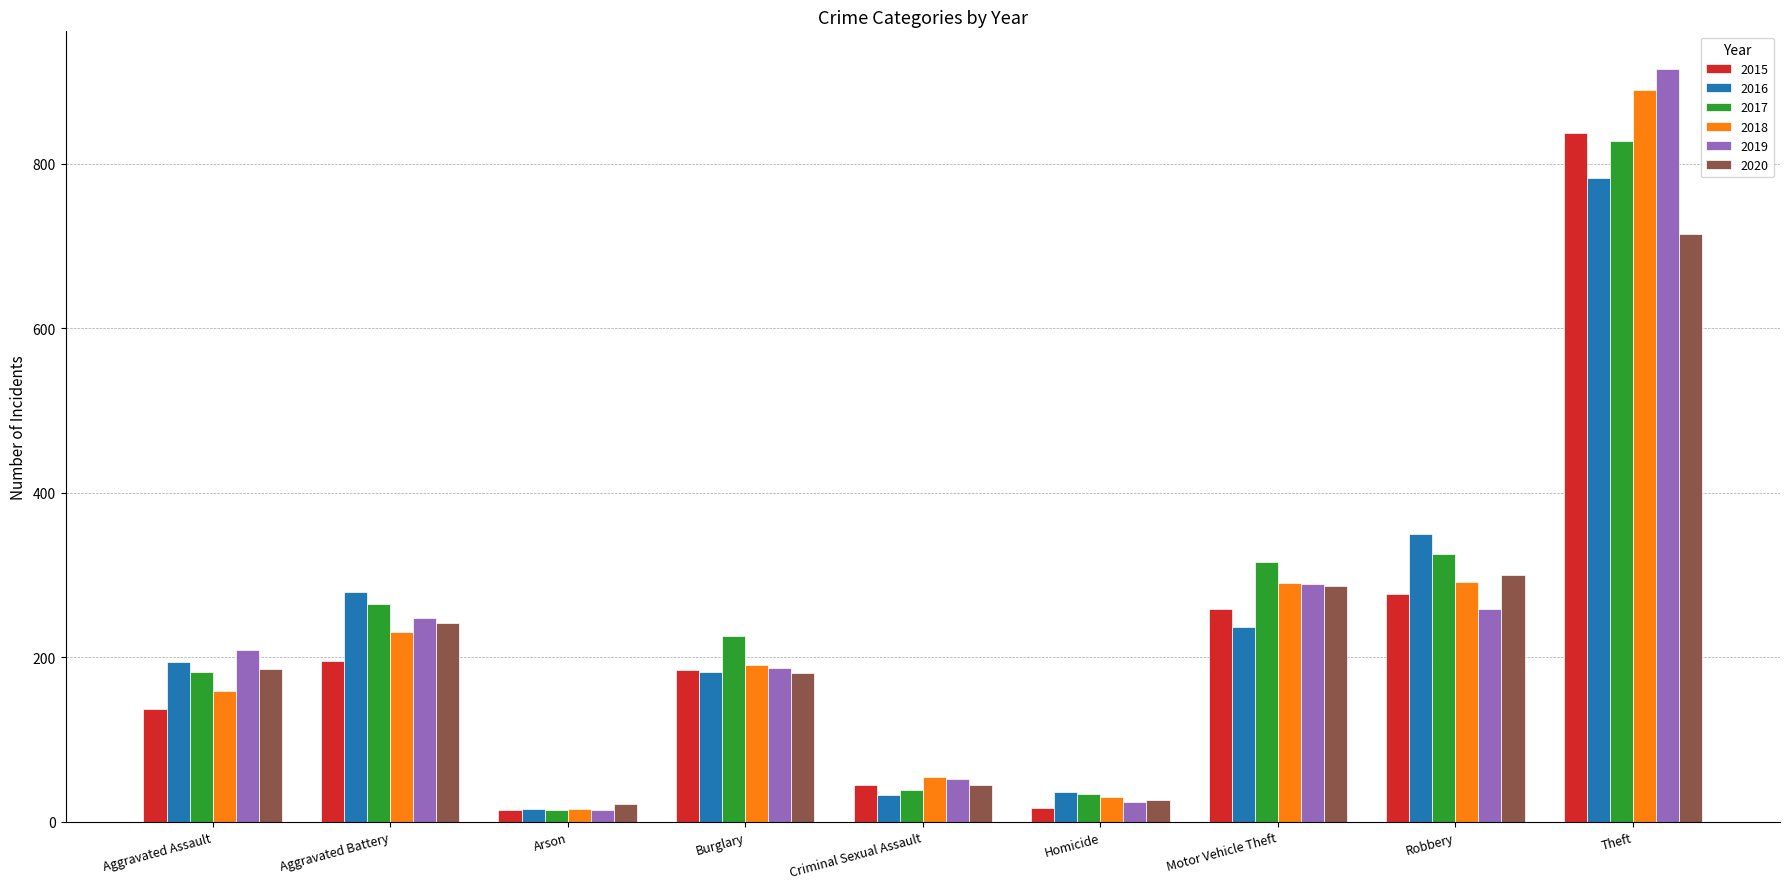

What is the value of the 2020 bar at the 8th from the left?

300